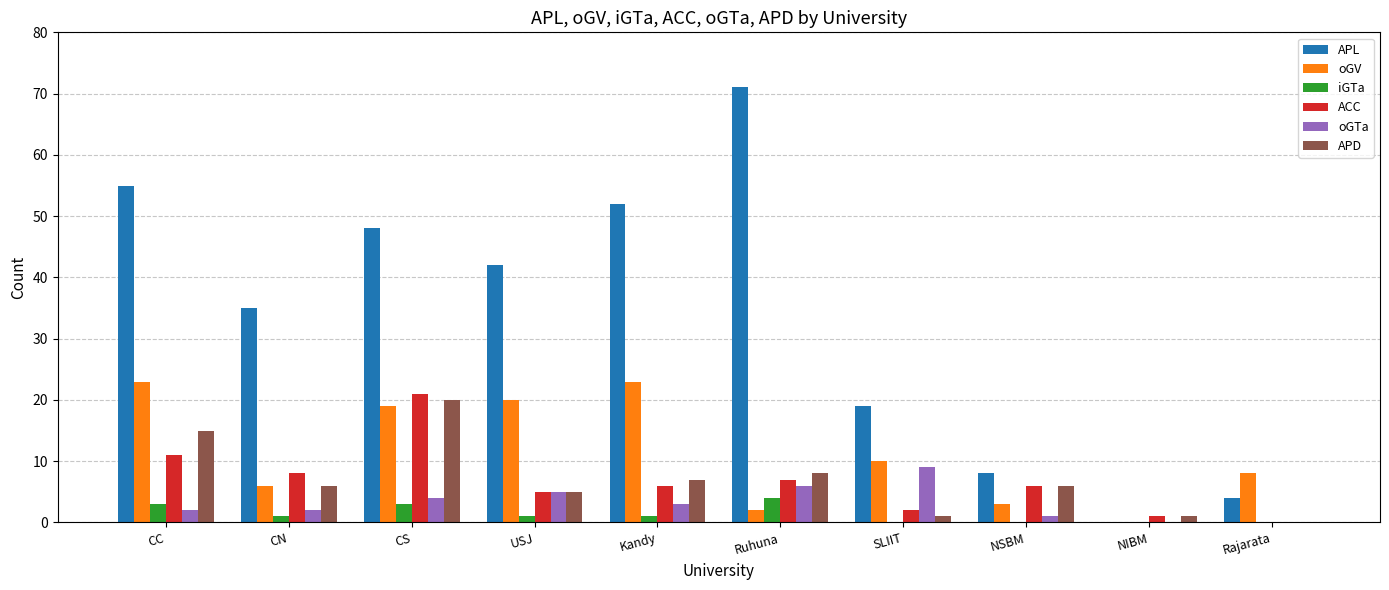

Is the value of APL at CN greater than the value of iGTa at SLIIT?

Yes